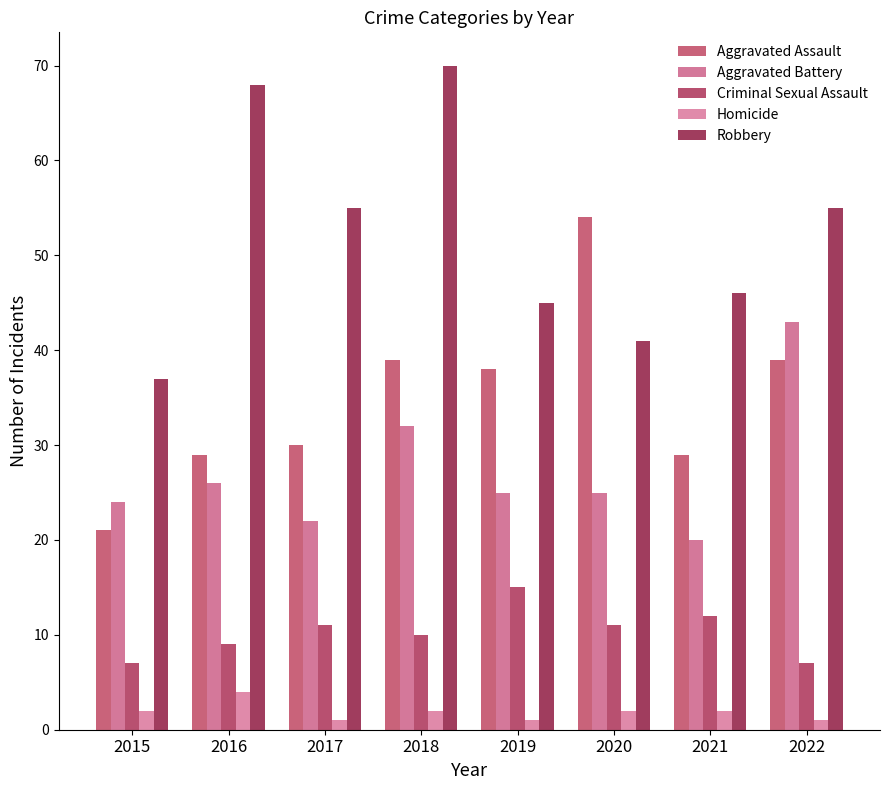

At how many categories does at least one series exceed 31?

8